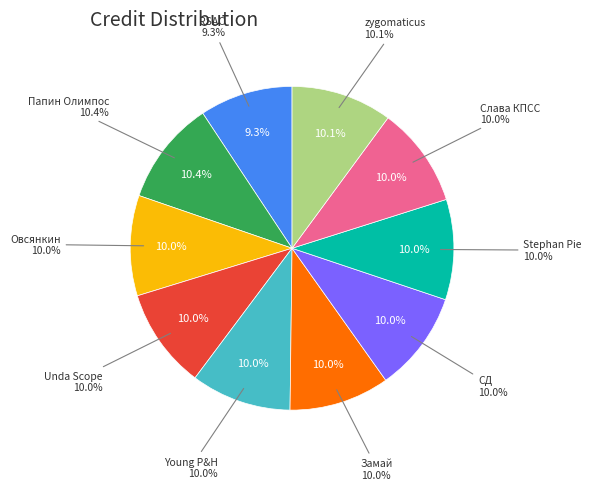

To the nearest percent, what is the difference between the largest and smallest slice percentages?

1%